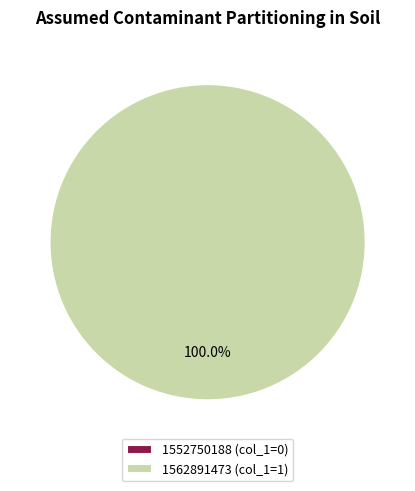

What is the change in value from 1552750188 to 1562891473?

+1